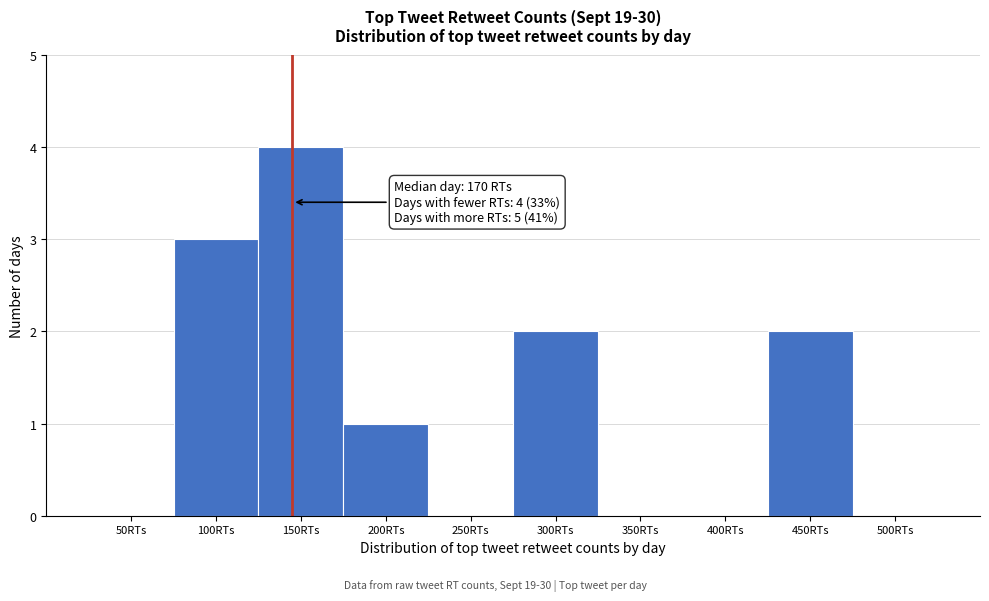

Reading left to right, transcribe all the data shown in this chart.

50RTs=0	100RTs=3	150RTs=4	200RTs=1	250RTs=0	300RTs=2	350RTs=0	400RTs=0	450RTs=2	500RTs=0